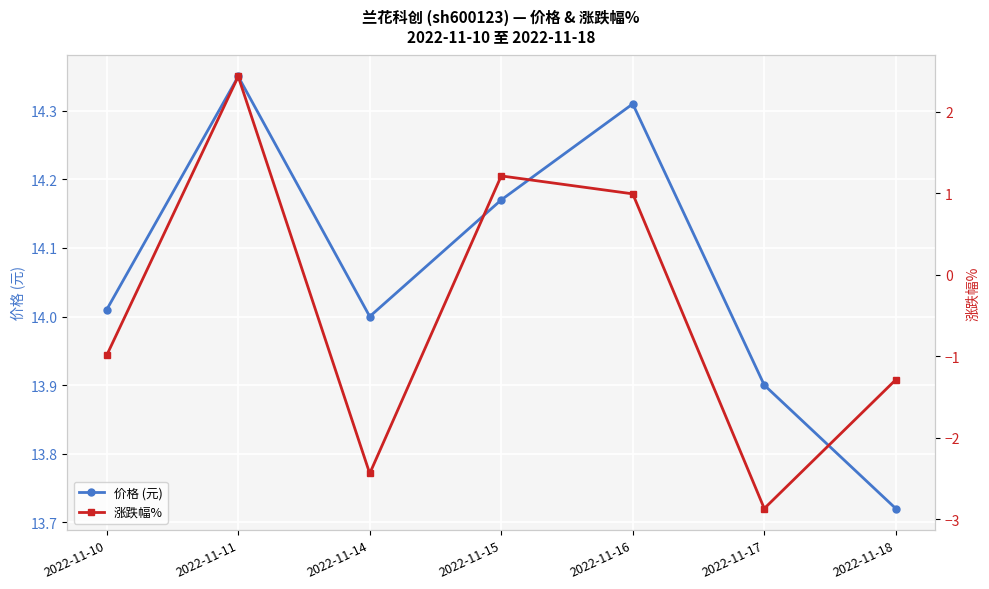

True or false: 涨跌幅% and 价格 (元) cross at least once.

False